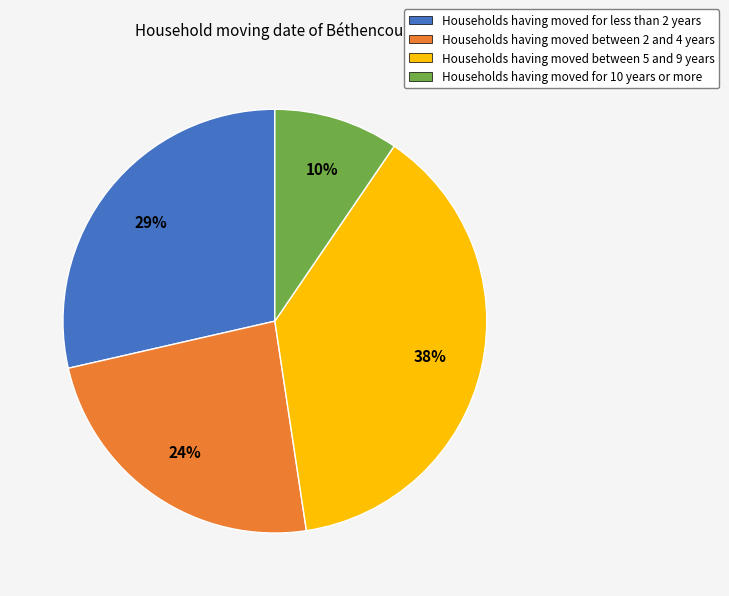

Which category has the biggest portion of the pie?

Households having moved between 5 and 9 years